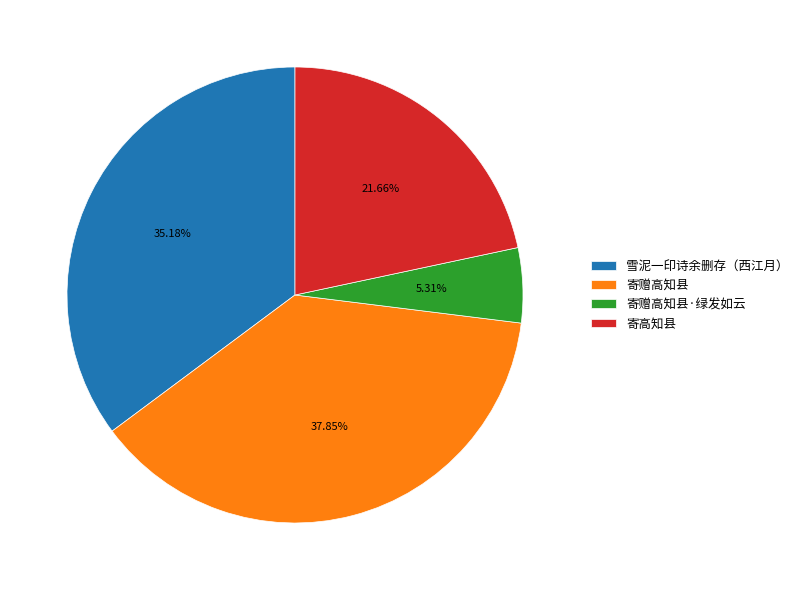

Is the sum of 寄赠高知县 and 雪泥一印诗余删存（西江月） greater than half?

Yes